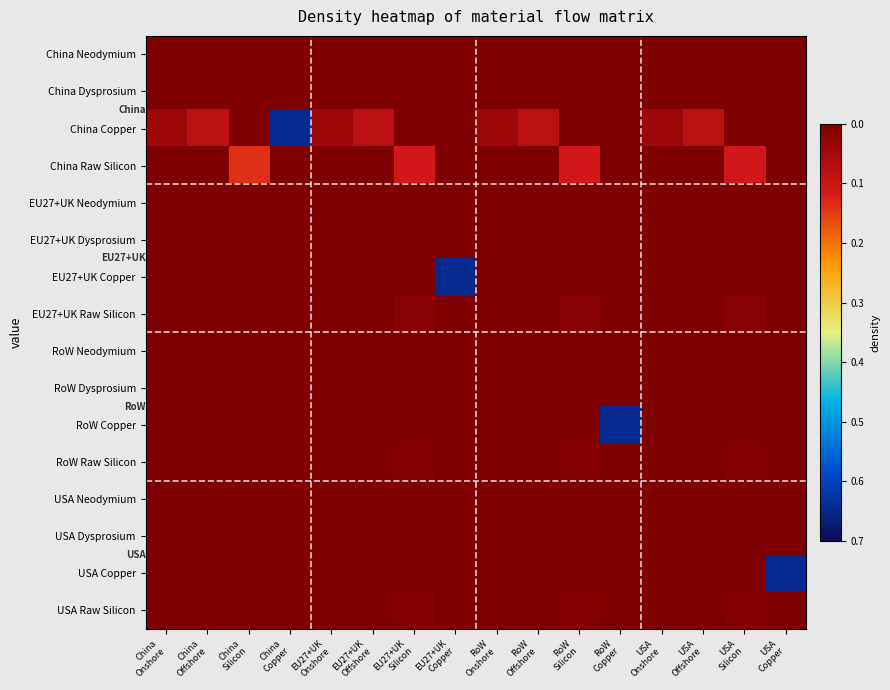

What is the spread (max minus min) of values at RoW
Silicon?

0.1